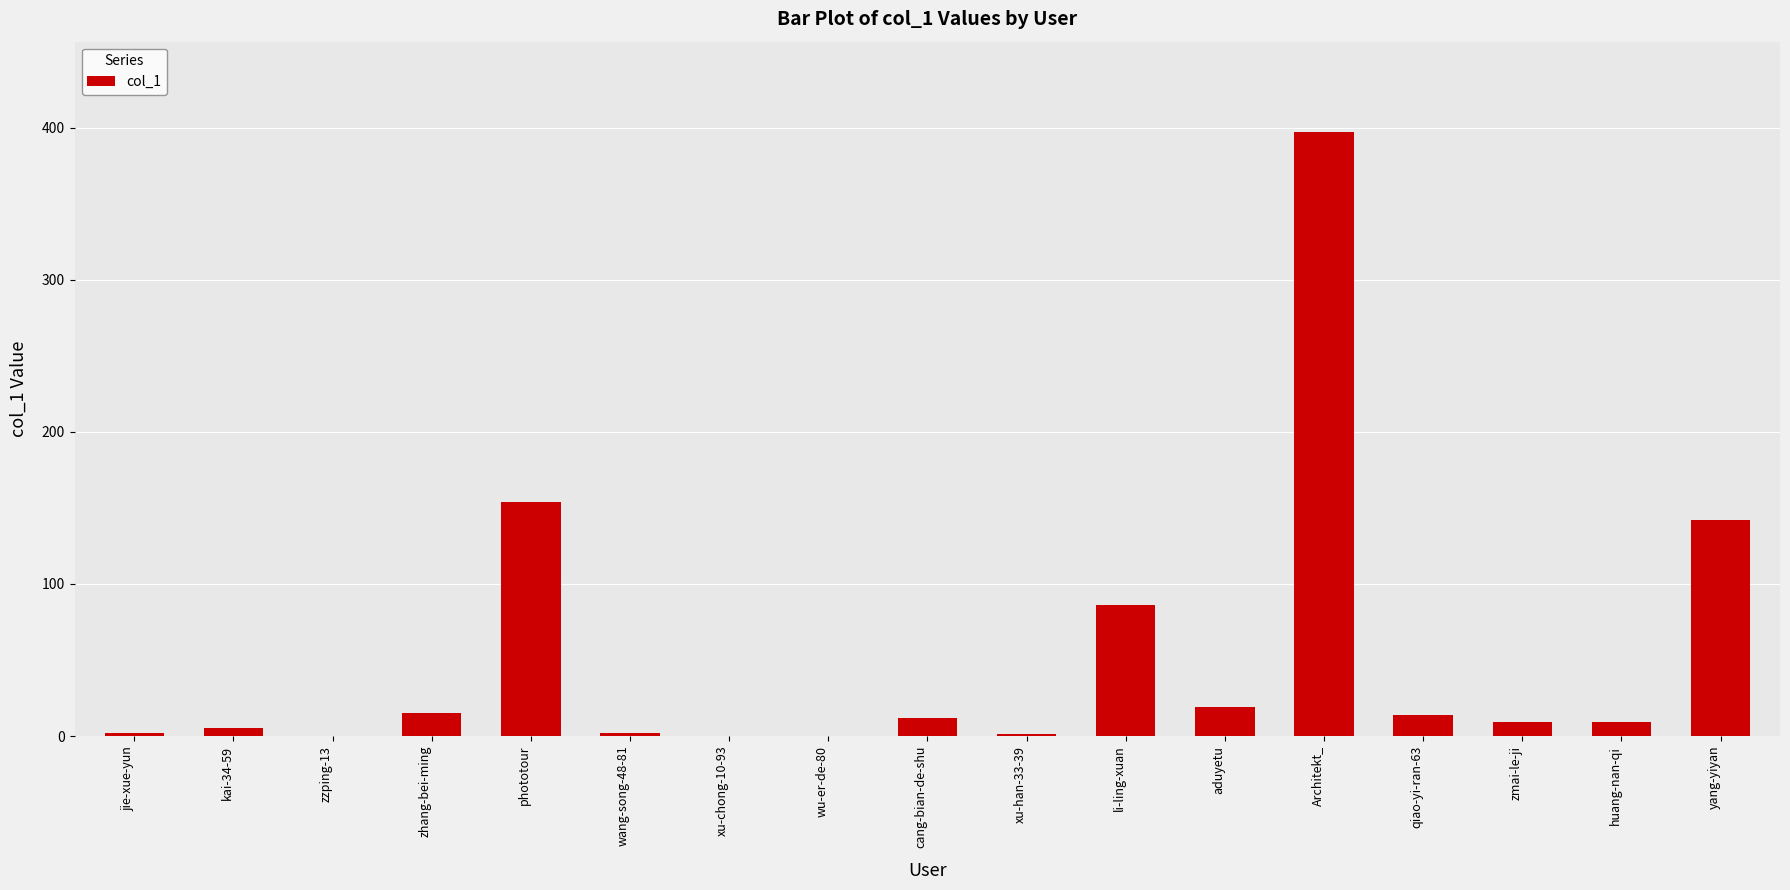

Which category has the highest value across all series?

Architekt_